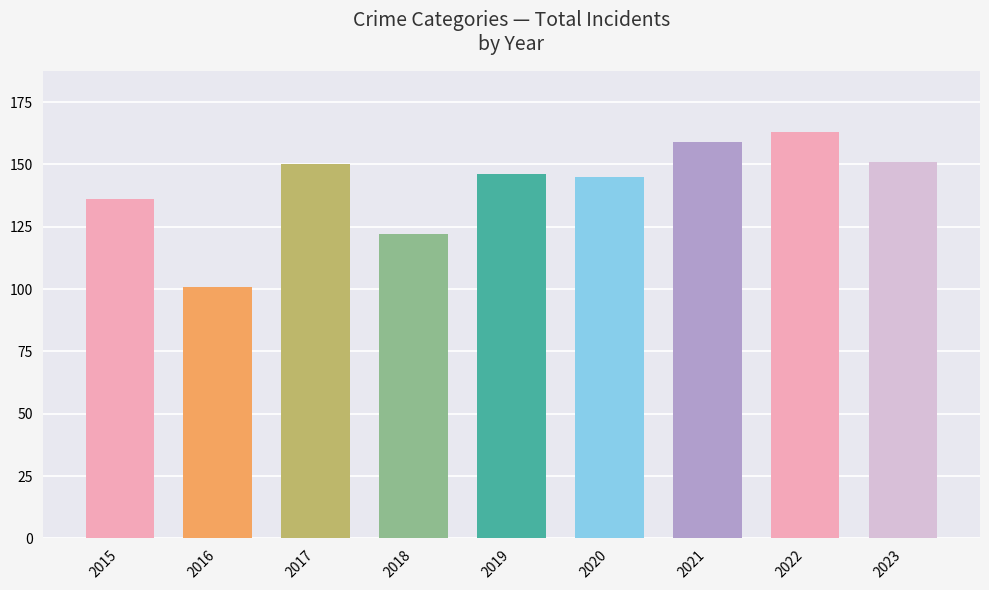

At which category does the chart reach its minimum across all series?

2016